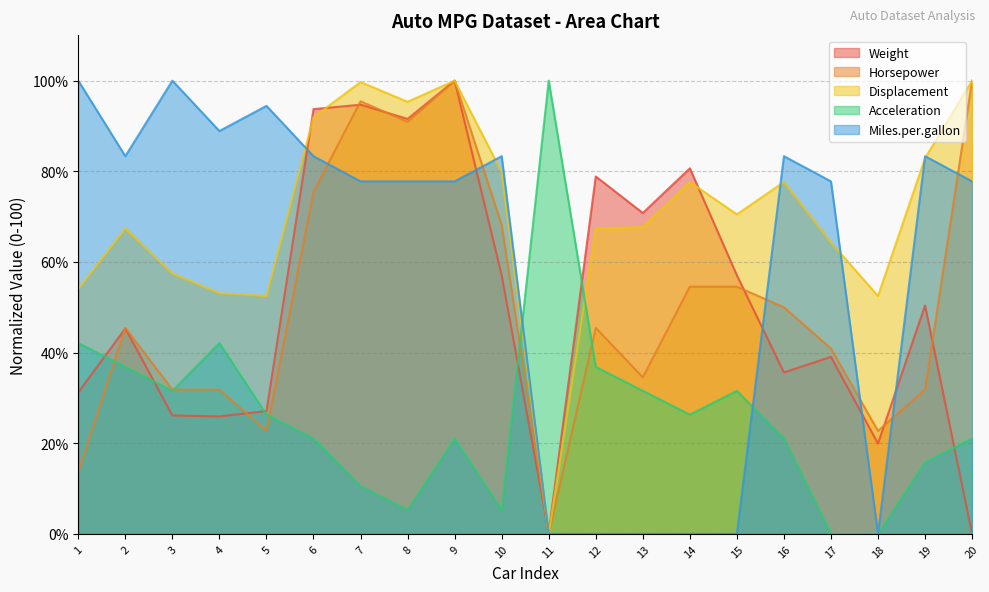

How many data points in Horsepower are less than 45?

9